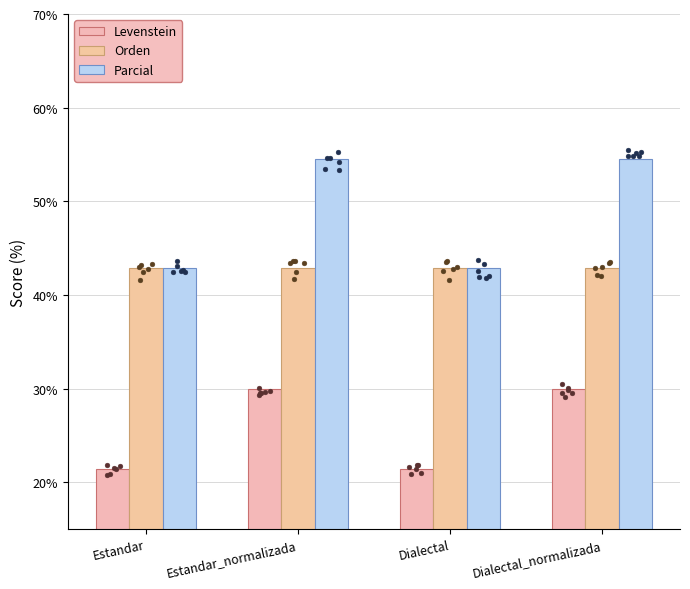

Which series reaches the maximum Y coordinate?

Parcial